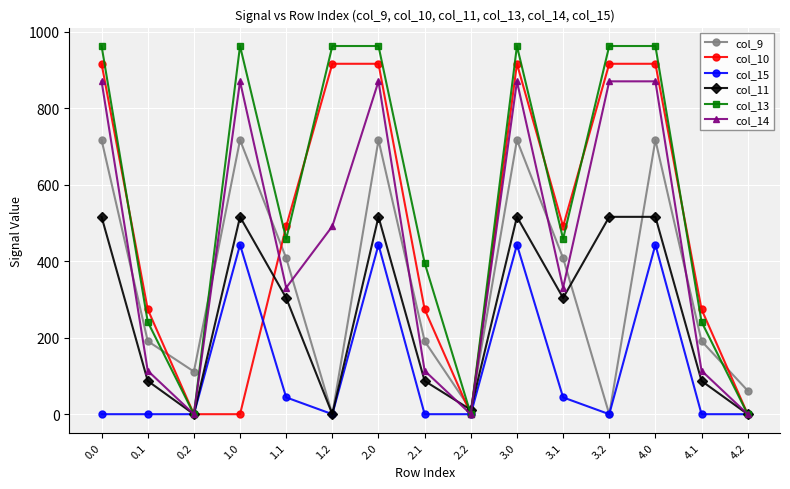

What is the sum of all col_13 values?

8534.1